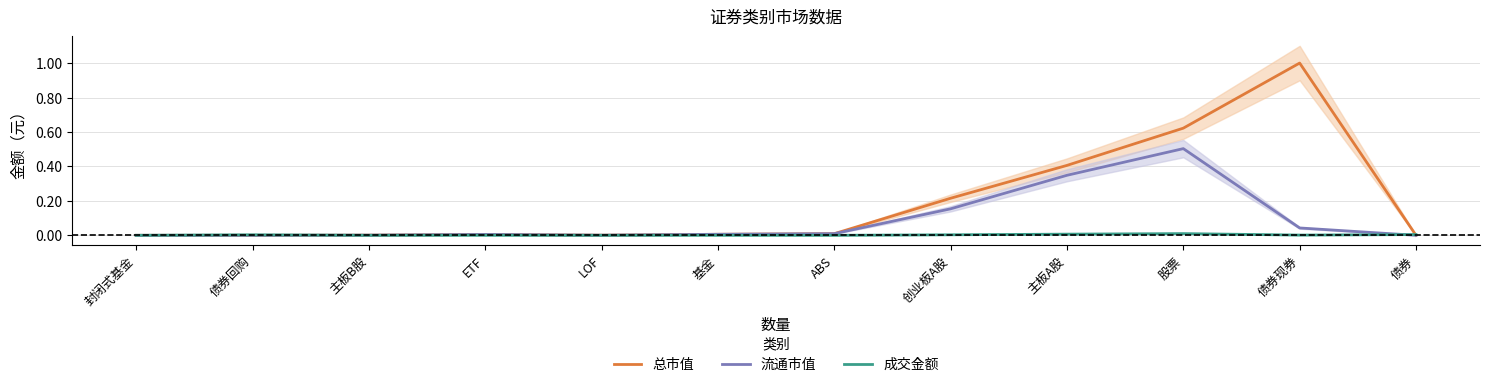

What is the total value across all series at 债券现券?

1.0